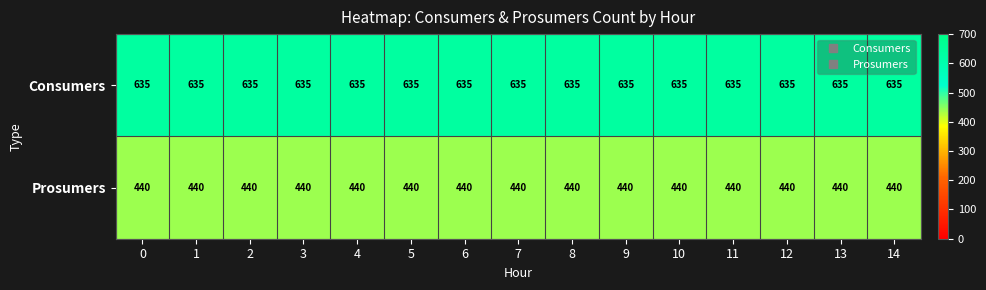

How many distinct data groups are displayed?

2